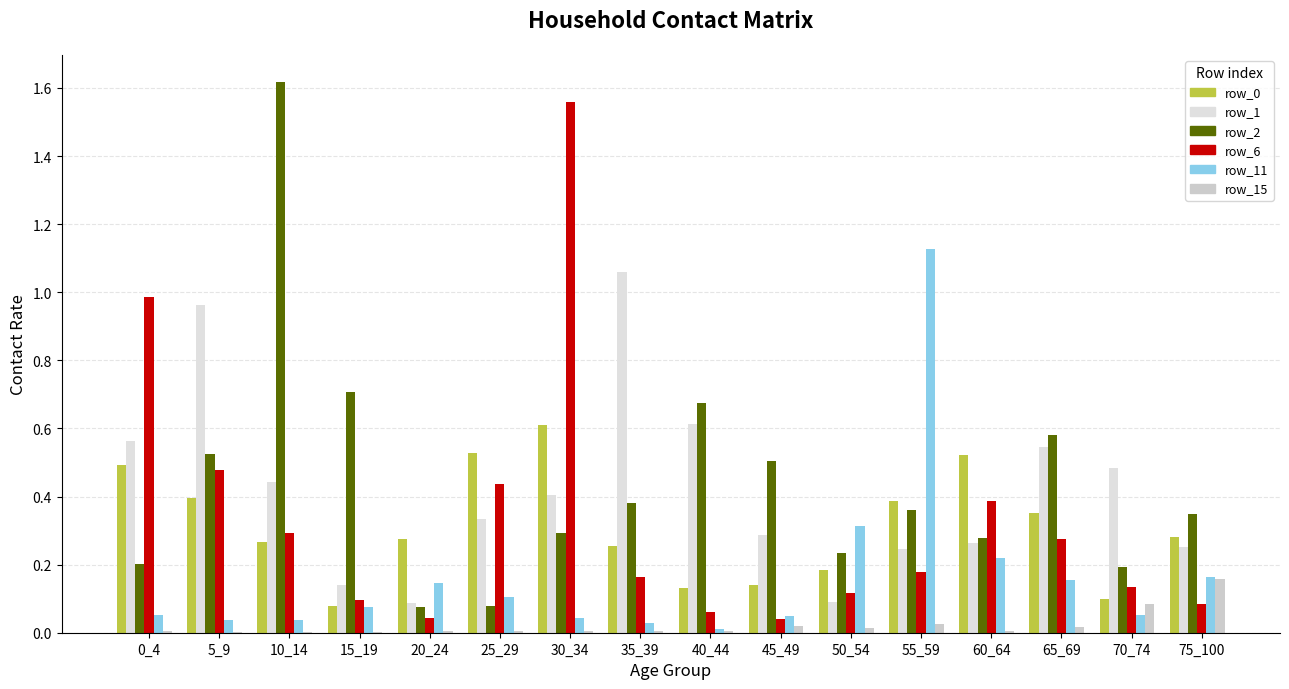

Rank the categories by row_11 value from highest to lowest.

55_59, 50_54, 60_64, 75_100, 65_69, 20_24, 25_29, 15_19, 70_74, 0_4, 45_49, 30_34, 10_14, 5_9, 35_39, 40_44